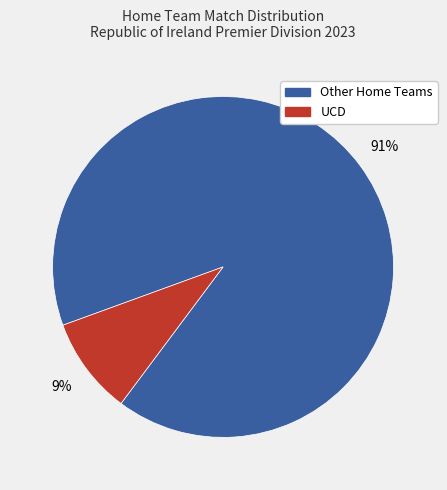

Is there a majority slice in this chart?

Yes